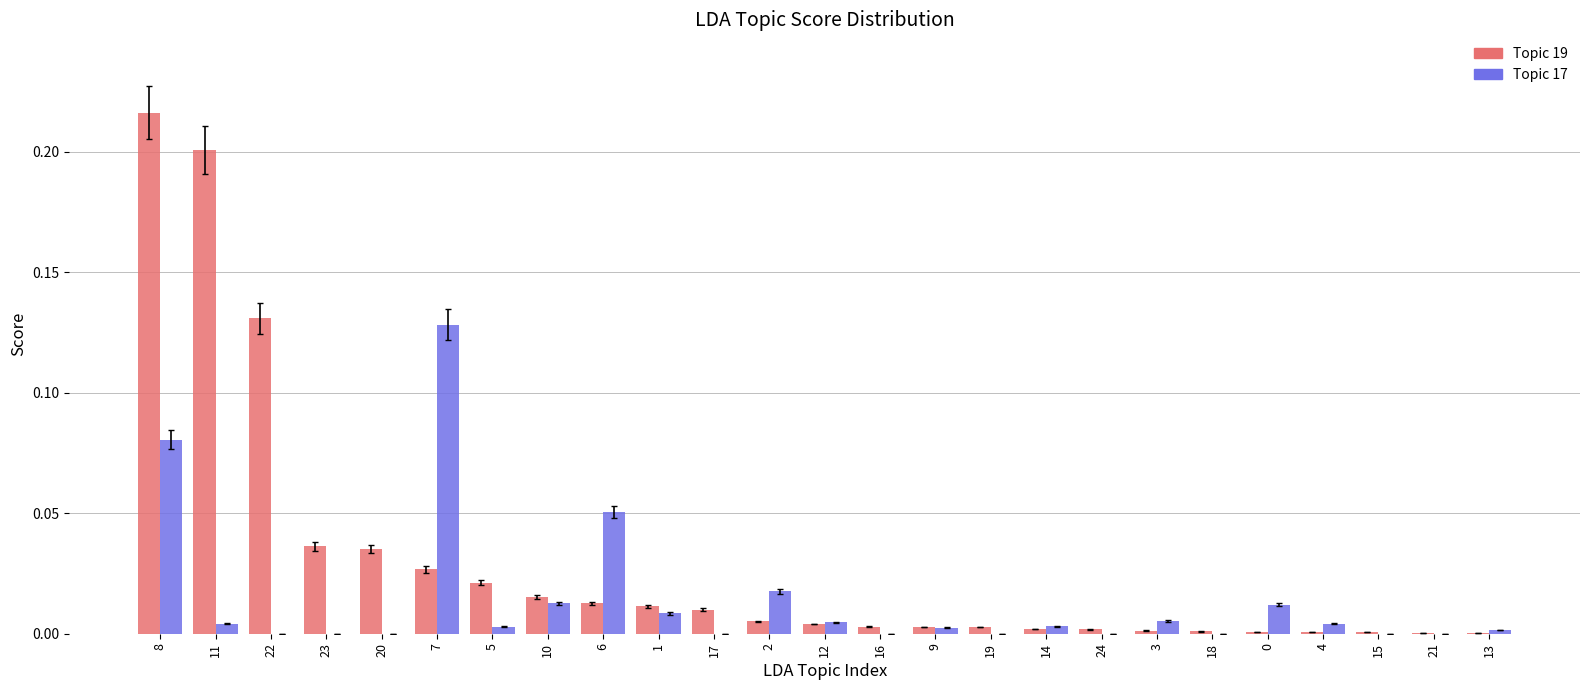

Which category has the highest value in the Topic 17 series?

7